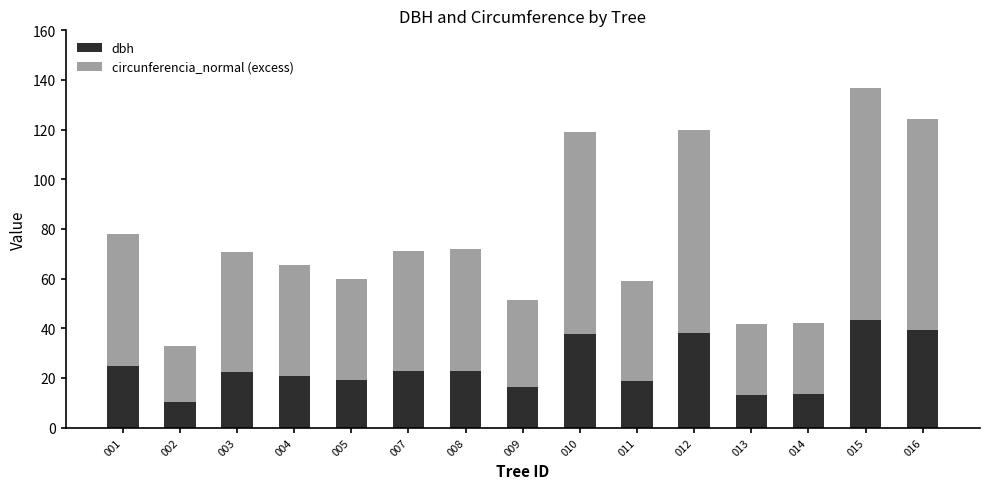

At which label does dbh reach its peak?

015